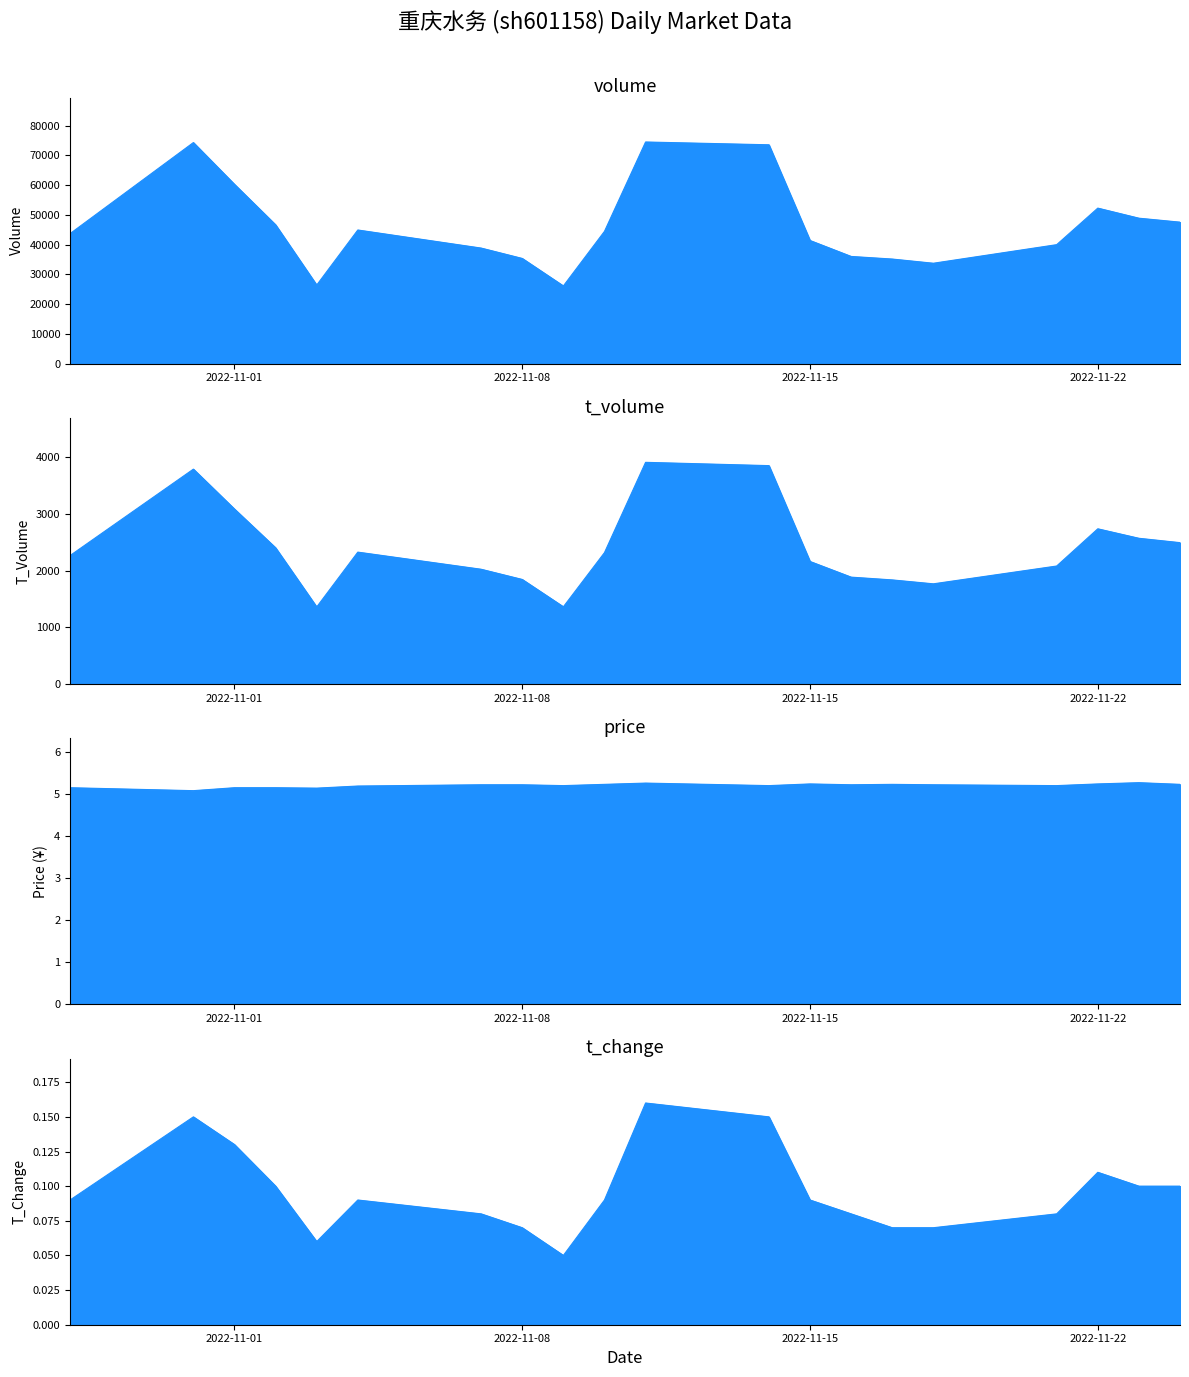

The price series shows 5.2 at 2022-11-24. True or false?

True